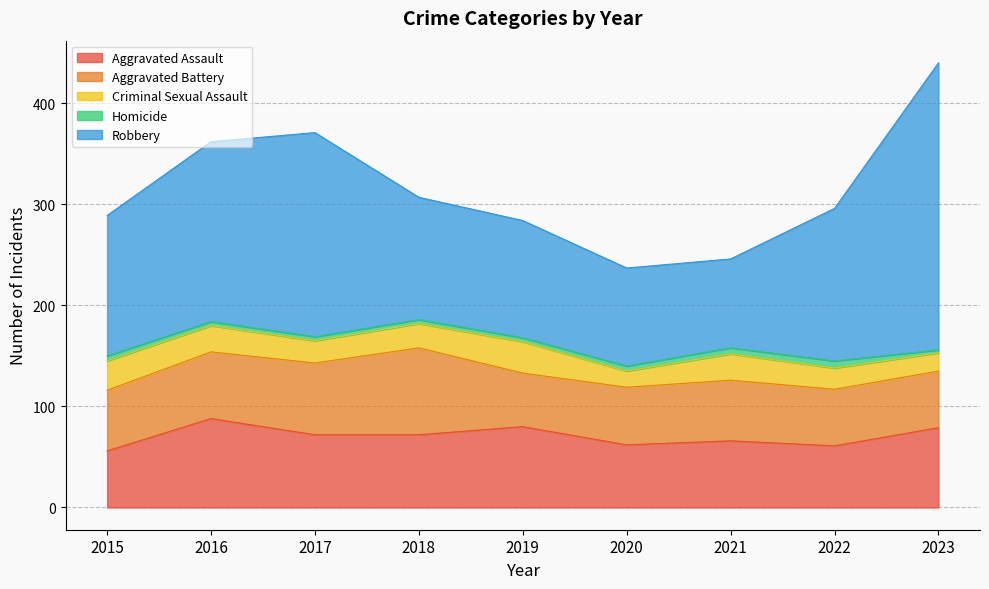

What is the highest value of the Robbery series?

284